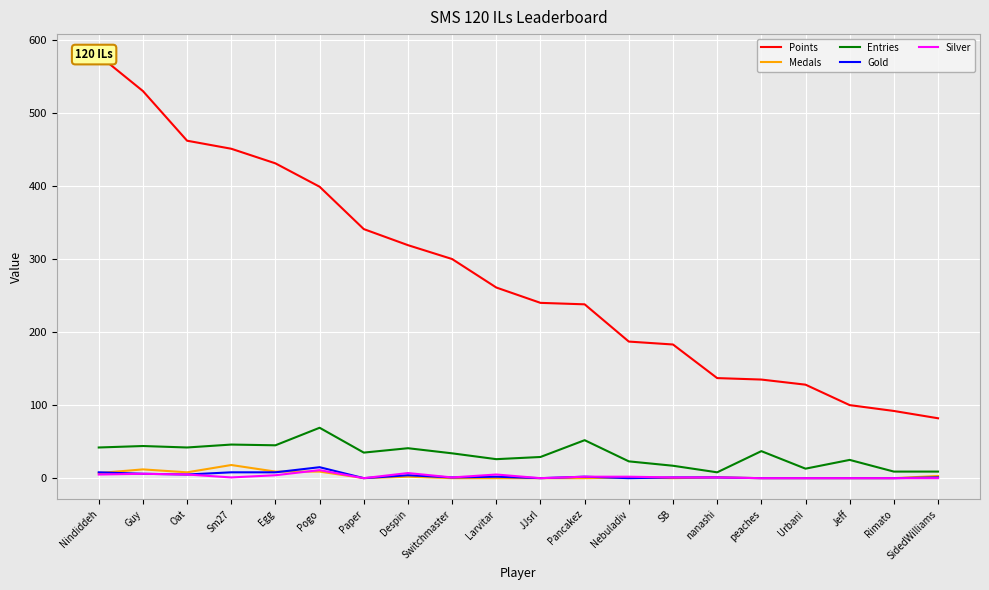

How many lines are shown in the chart?

5